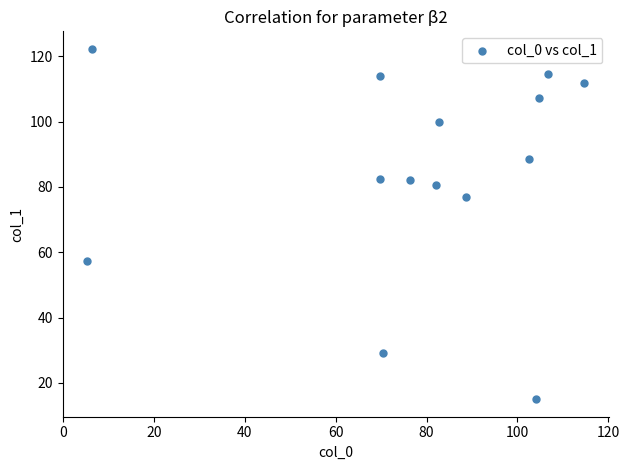

What Y value in the scatter plot is closest to 68?

76.8